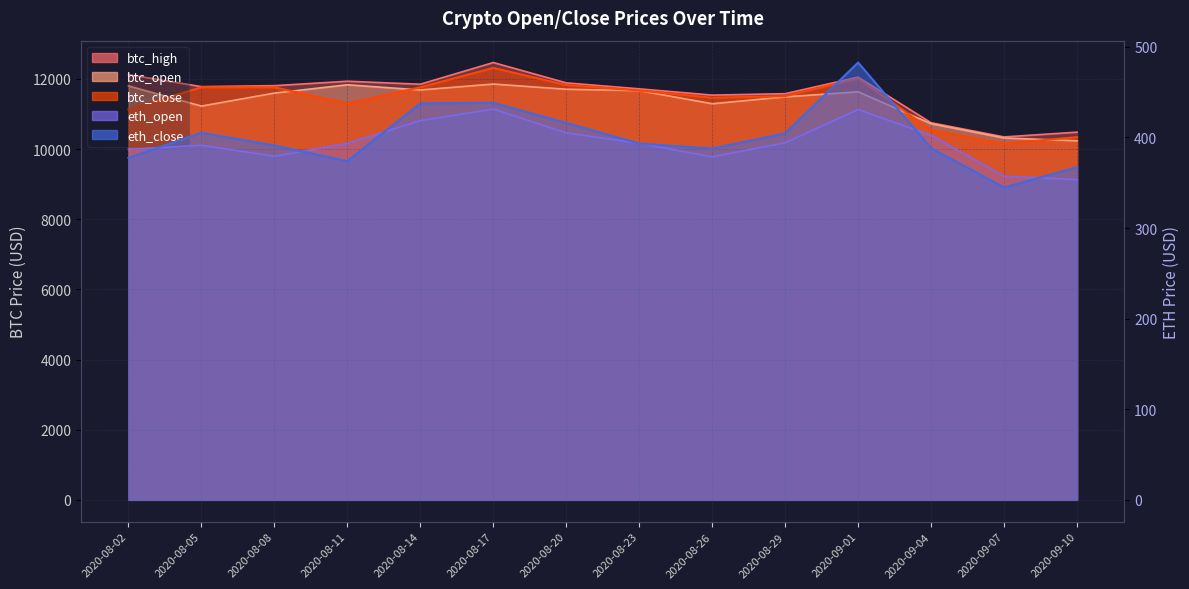

At which label does btc_high reach its minimum?

2020-09-07